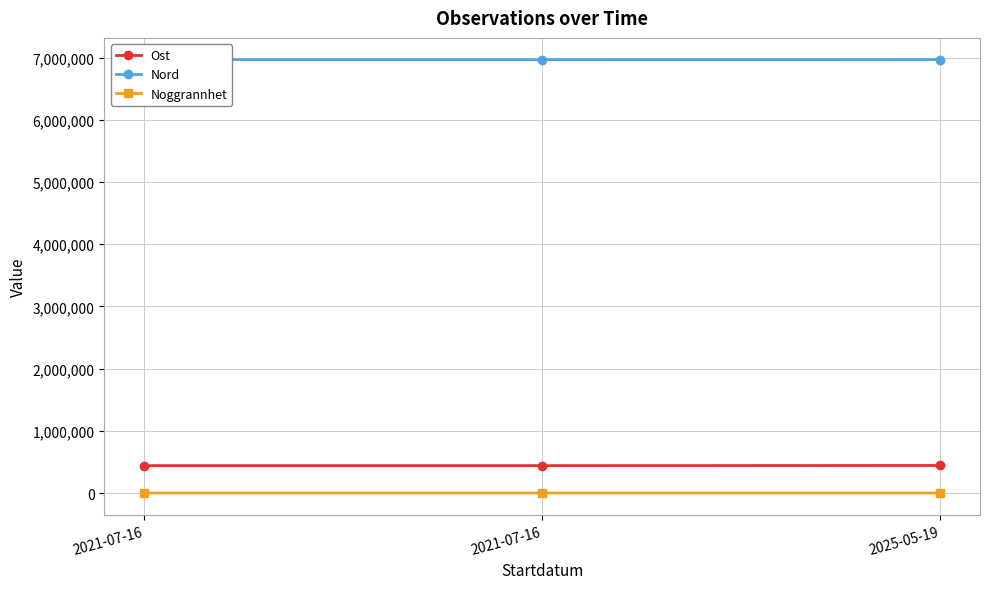

Reading right to left, list all the values displayed in this chart.

Ost: 2025-05-19=442887.0	2021-07-16=440521.8	2021-07-16=440521.8
Nord: 2025-05-19=6969621.0	2021-07-16=6968464.9	2021-07-16=6968464.9
Noggrannhet: 2025-05-19=50.0	2021-07-16=10.0	2021-07-16=10.0